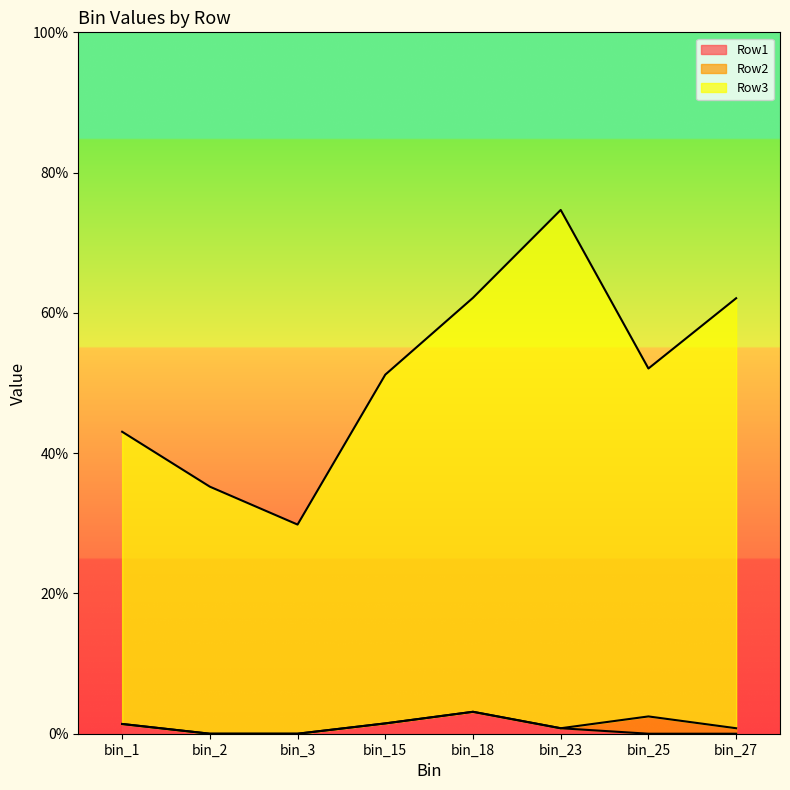

Where is the first local maximum for Row1?

bin_18